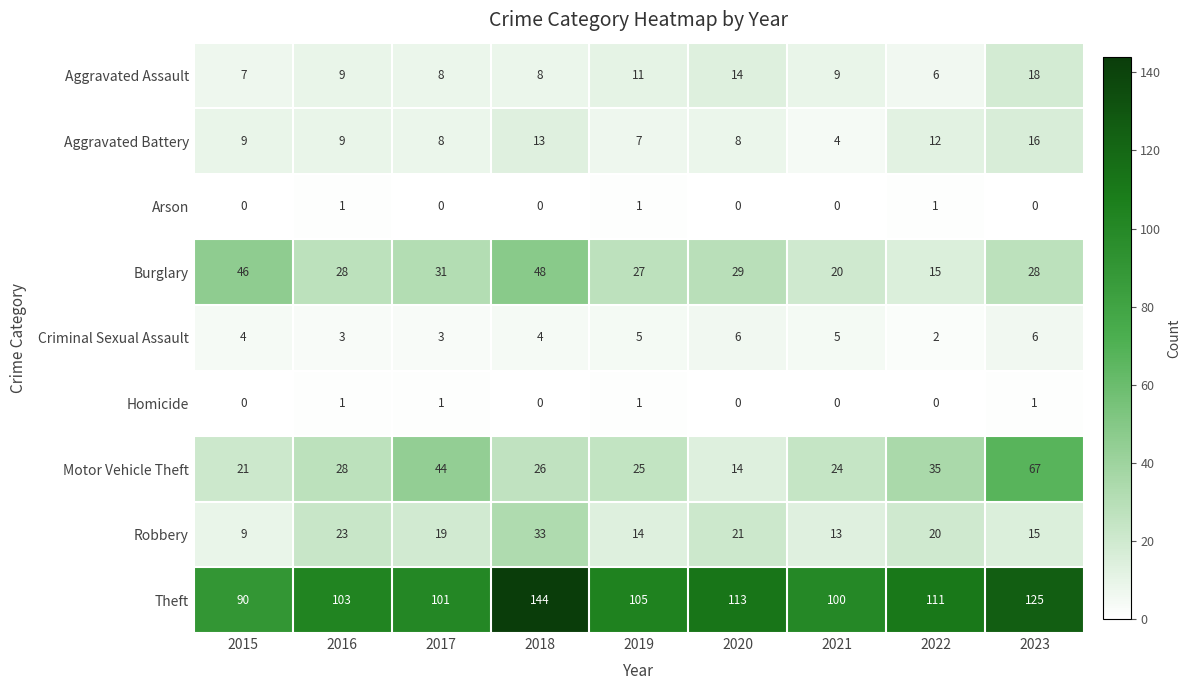

Count the Arson values in the range 0 to 1.

9